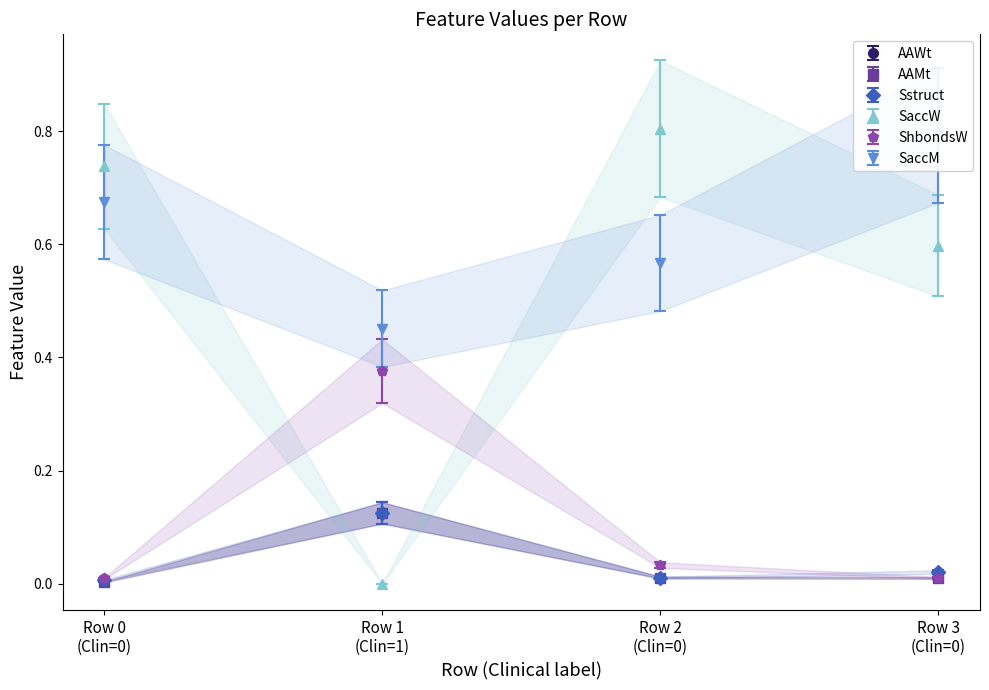

True or false: Sstruct has a value of 0.0 at Row 1 (Clin=1).

False